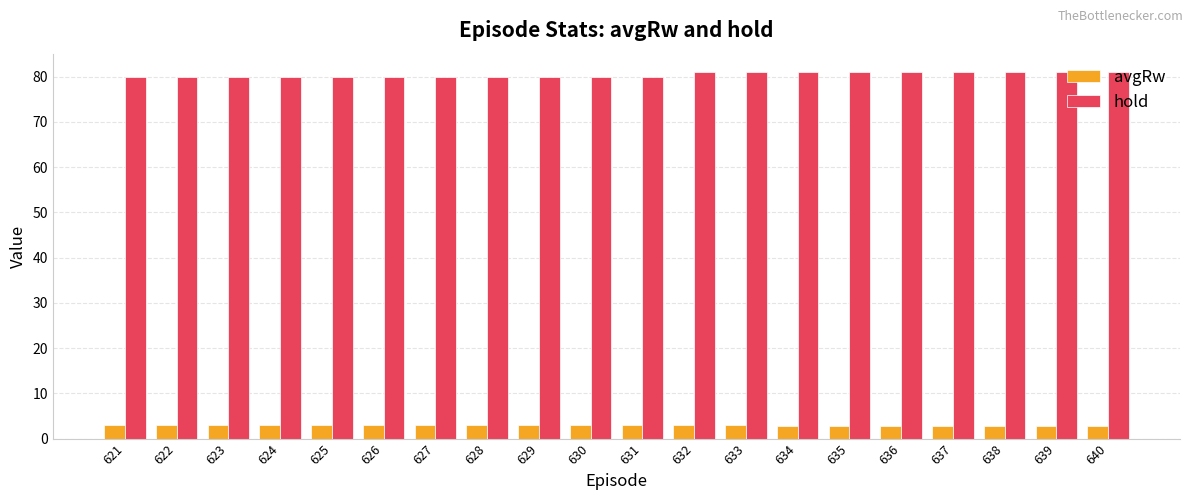

Reading left to right, extract all data points from this chart.

avgRw: 621=2.9	622=2.9	623=2.9	624=2.9	625=2.9	626=2.9	627=2.9	628=2.9	629=2.9	630=2.9	631=2.9	632=2.9	633=2.9	634=2.9	635=2.9	636=2.9	637=2.9	638=2.9	639=2.9	640=2.9
hold: 621=80.0	622=80.0	623=80.0	624=80.0	625=80.0	626=80.0	627=80.0	628=80.0	629=80.0	630=80.0	631=80.0	632=81.0	633=81.0	634=81.0	635=81.0	636=81.0	637=81.0	638=81.0	639=81.0	640=81.0